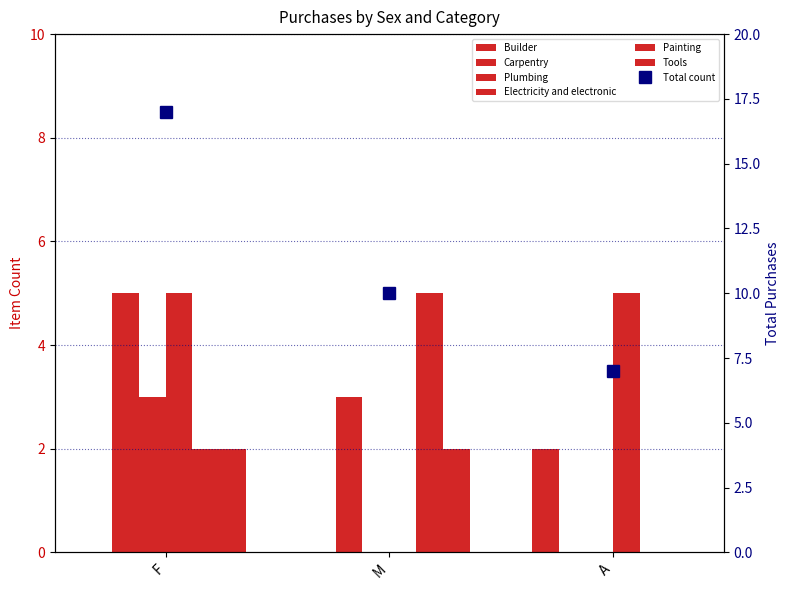

Count the number of categories in the chart.

3